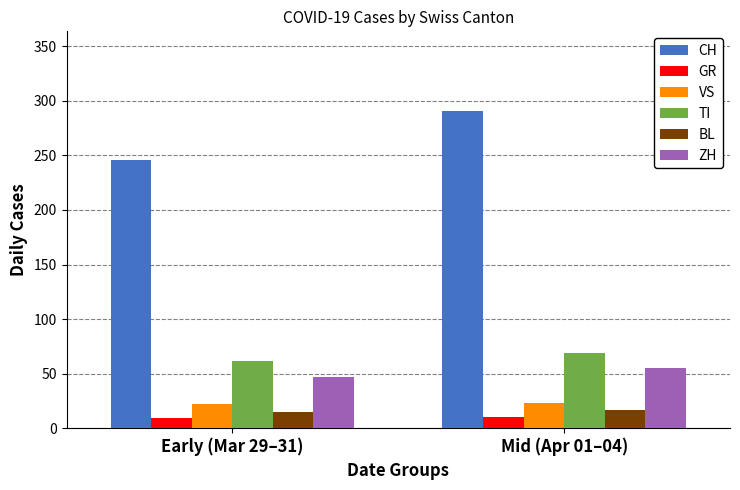

What is the value of the CH bar at the 2nd from the left?

291